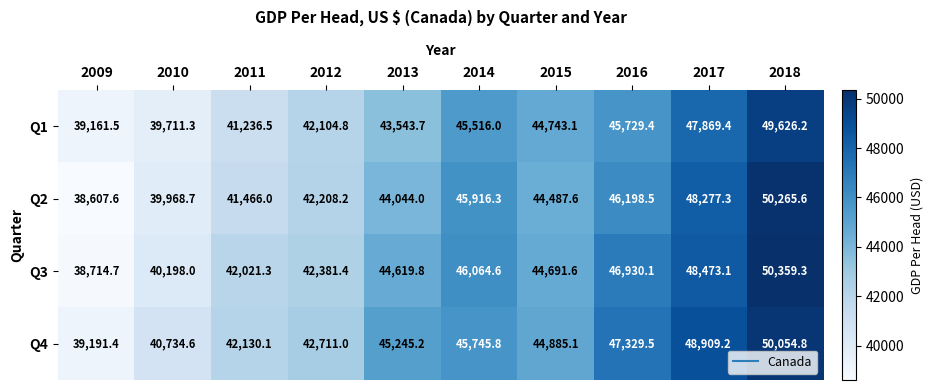

What is the maximum value shown in the chart?

50359.3